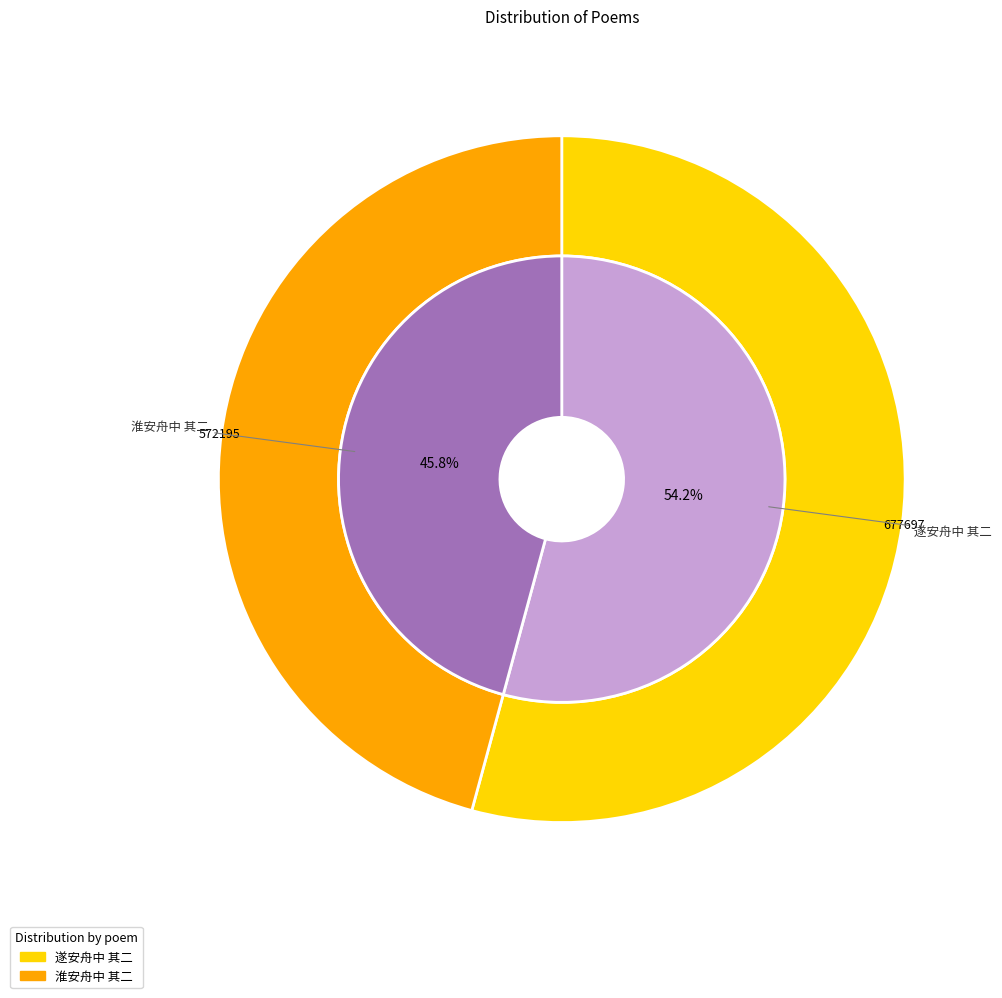

True or false: 遂安舟中 其二 accounts for 54% of the total.

True